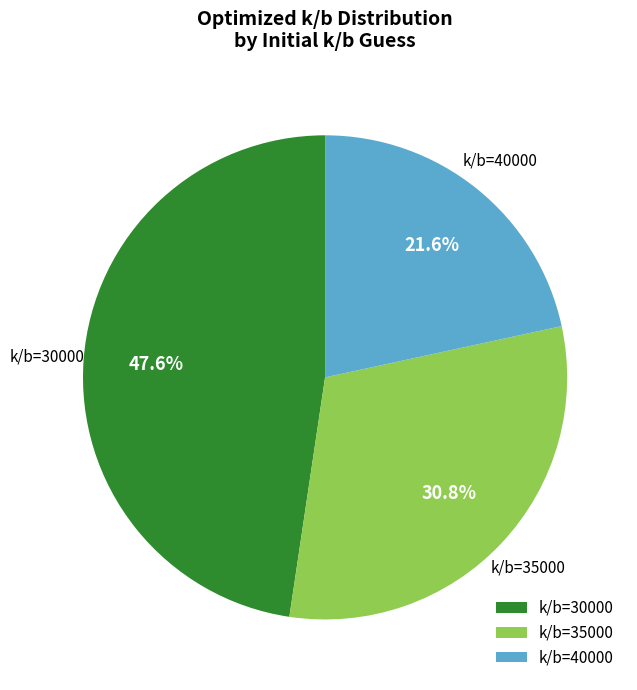

Which slice is the smallest?

k/b=40000